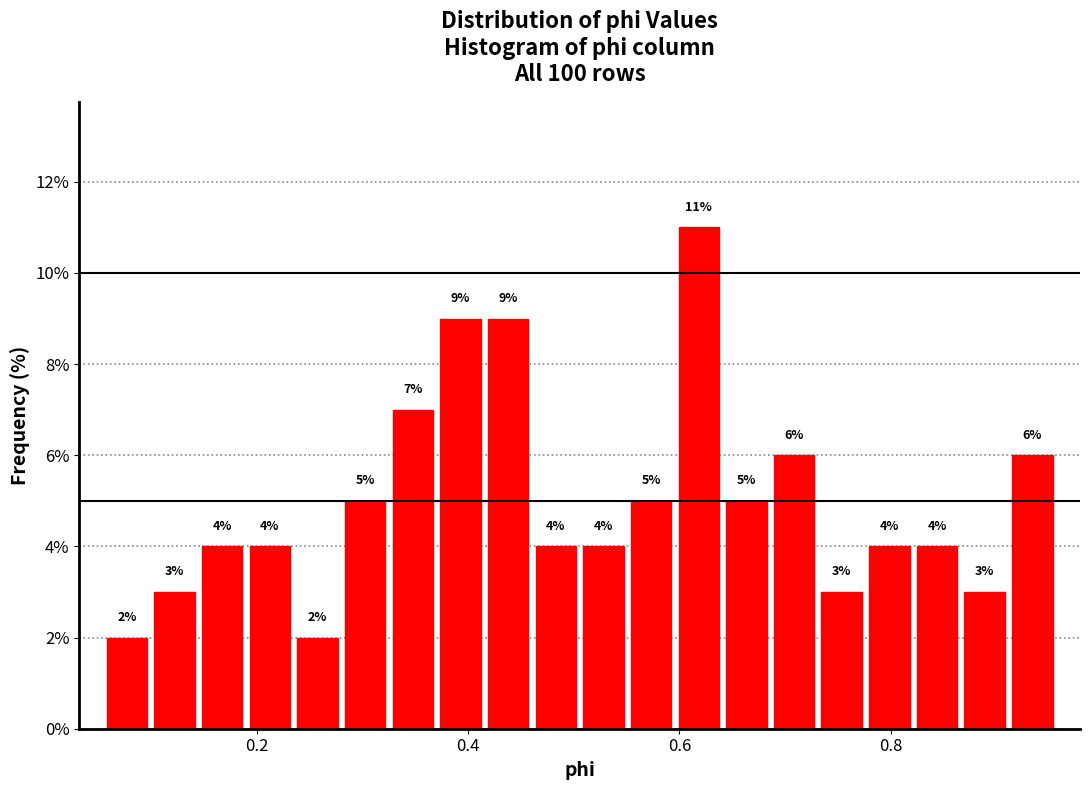

Around what value on the x-axis is the tallest bar? Give the approximate position of its centre, as read against the axis.

0.62